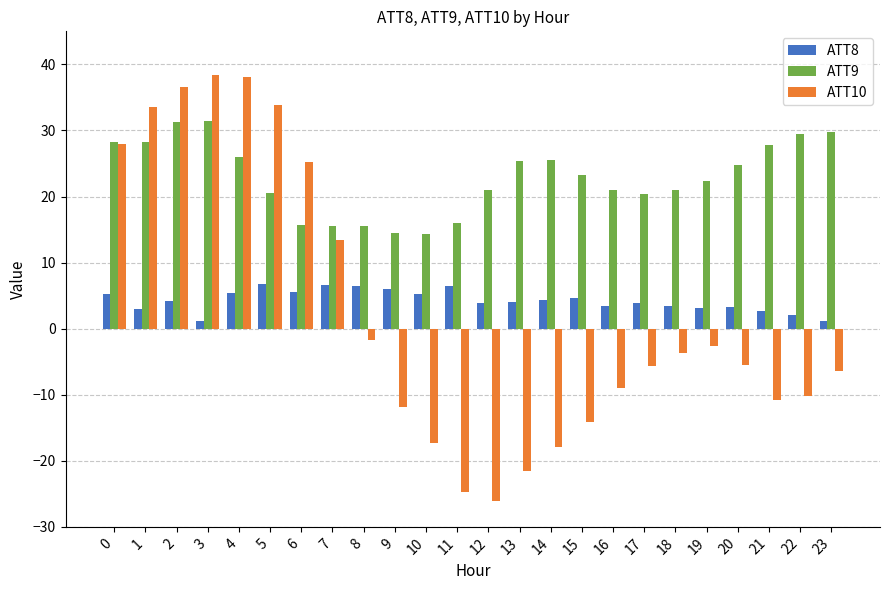

Are the bars grouped side by side (vs. stacked)?

Yes